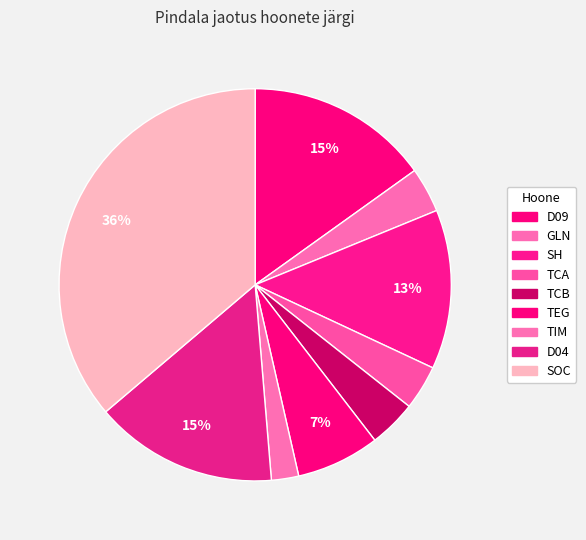

Does any single category account for the majority?

No